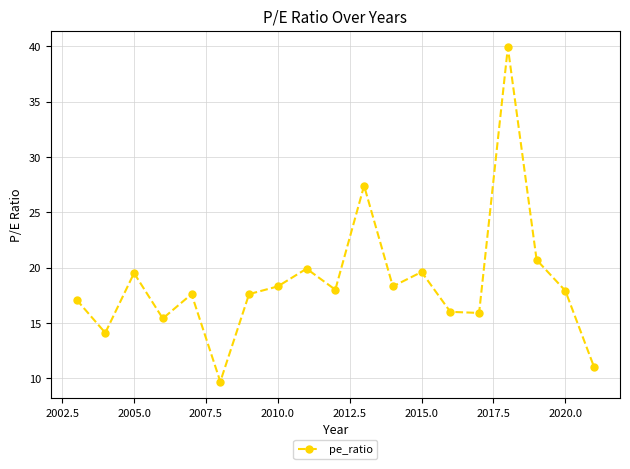

What is the maximum value shown in the chart?

39.9